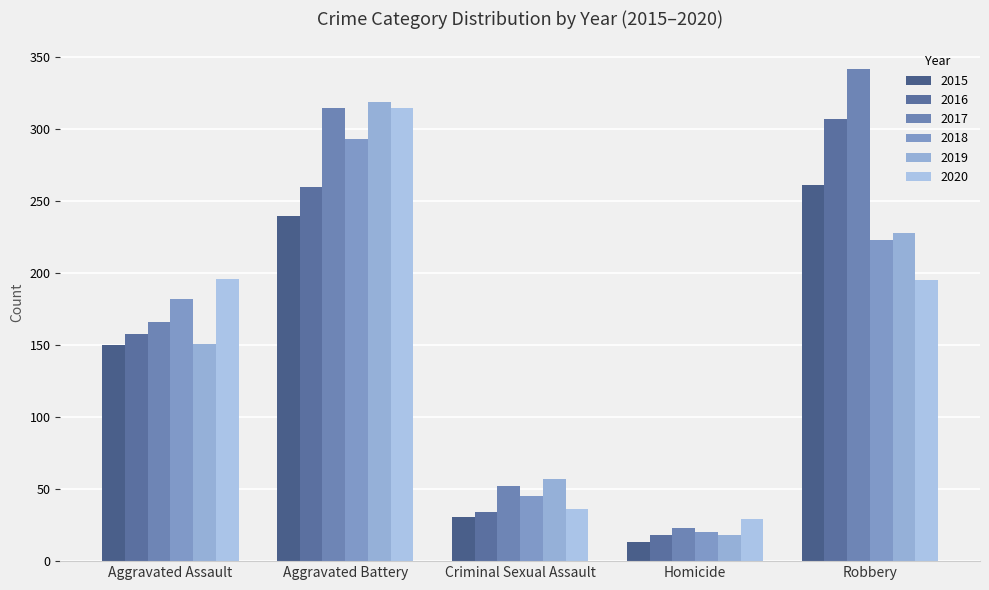

Does the chart contain stacked bars?

No